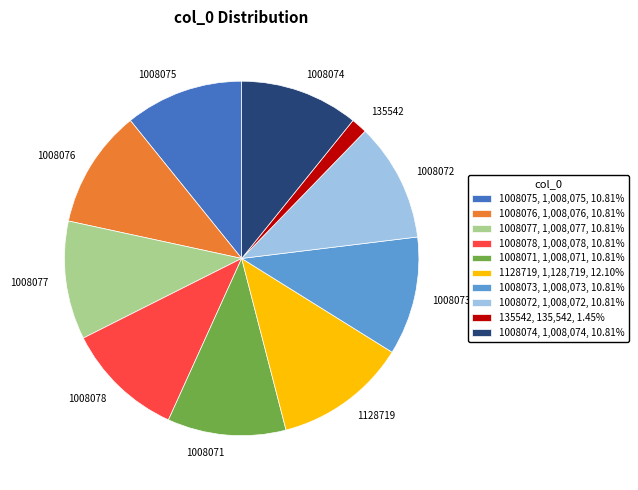

Does any single category account for the majority?

No